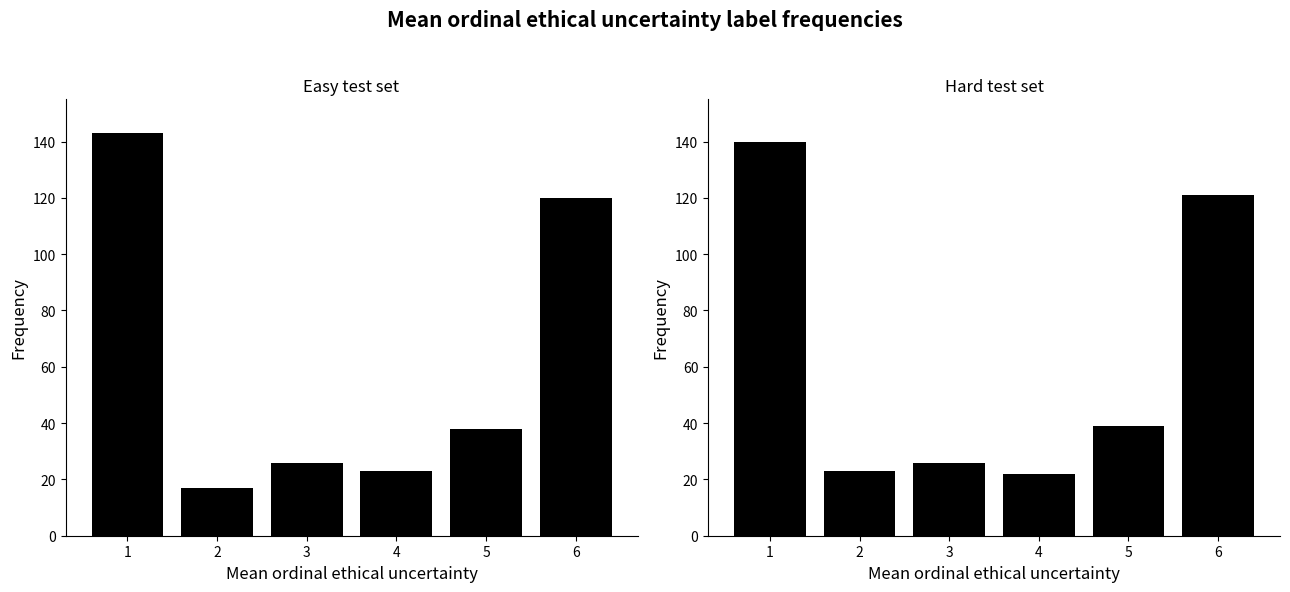

What is the difference between the maximum and second lowest values?

117